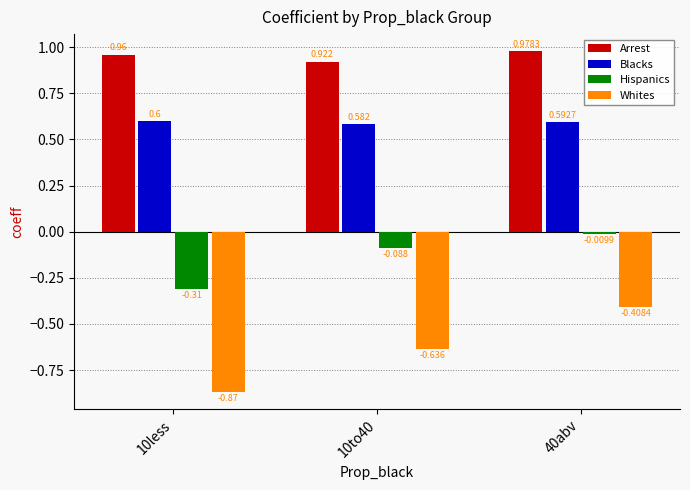

How many groups of bars are there?

3